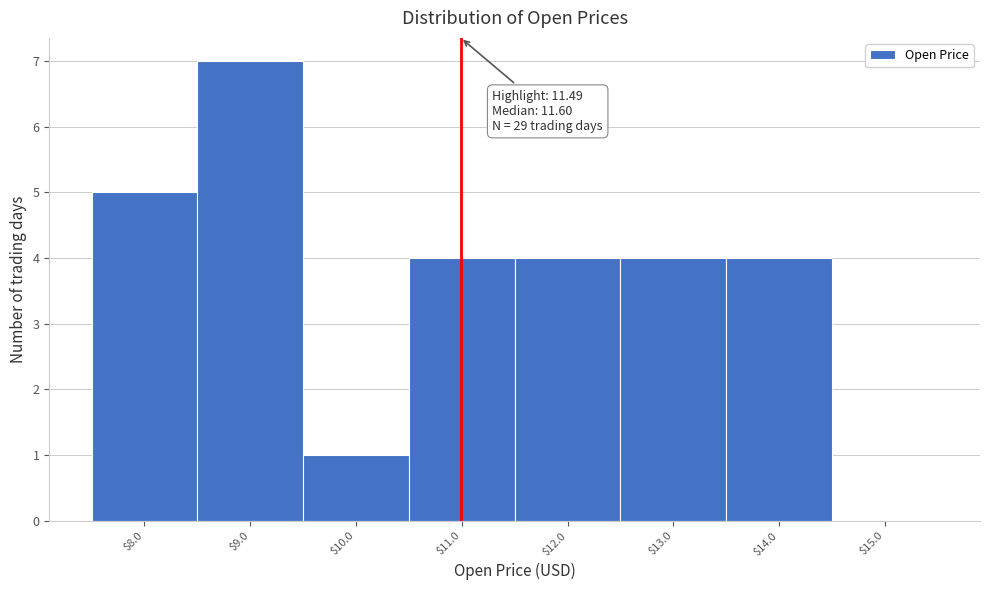

What is the maximum value shown in the chart?

7